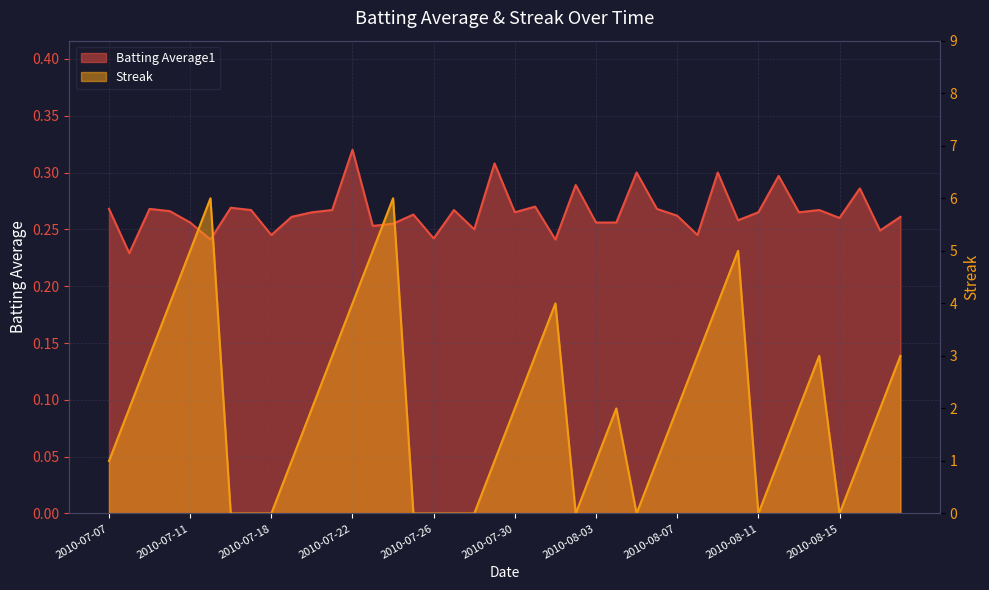

What is the highest value of the Streak series?

6.0